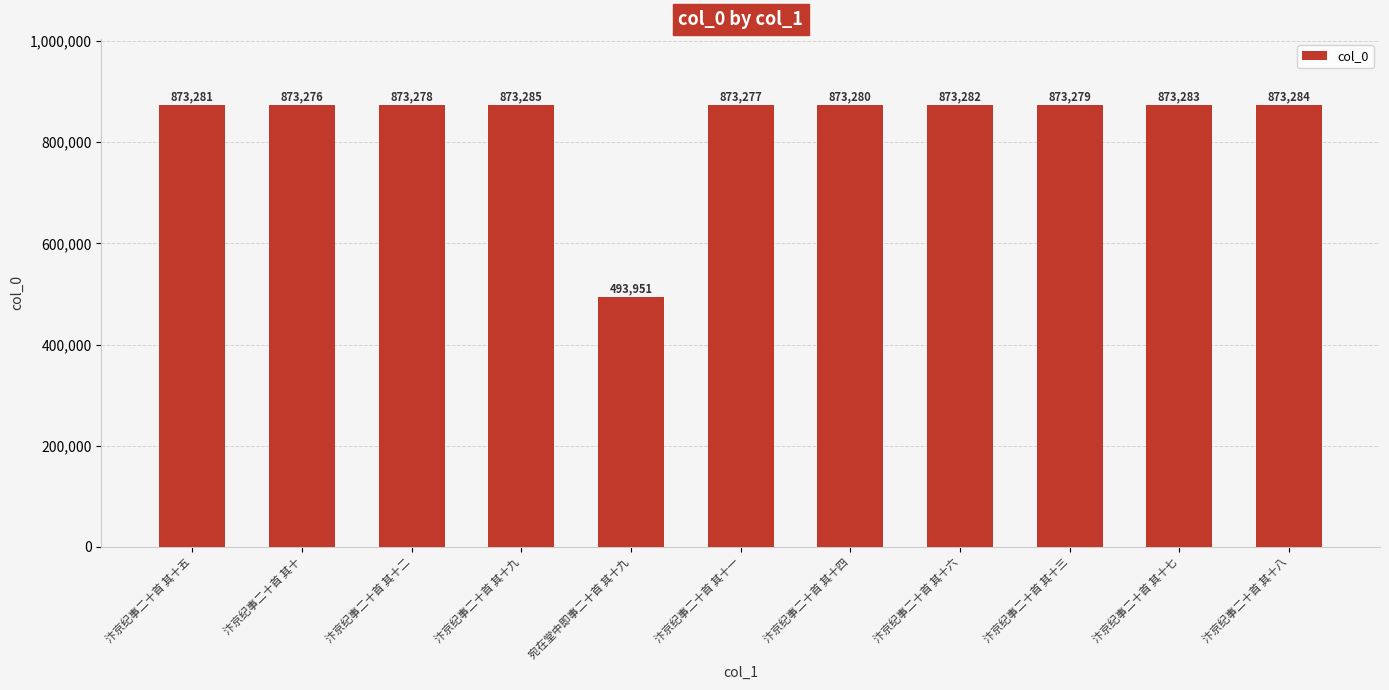

Which category has the highest value across all series?

汴京纪事二十首 其十九